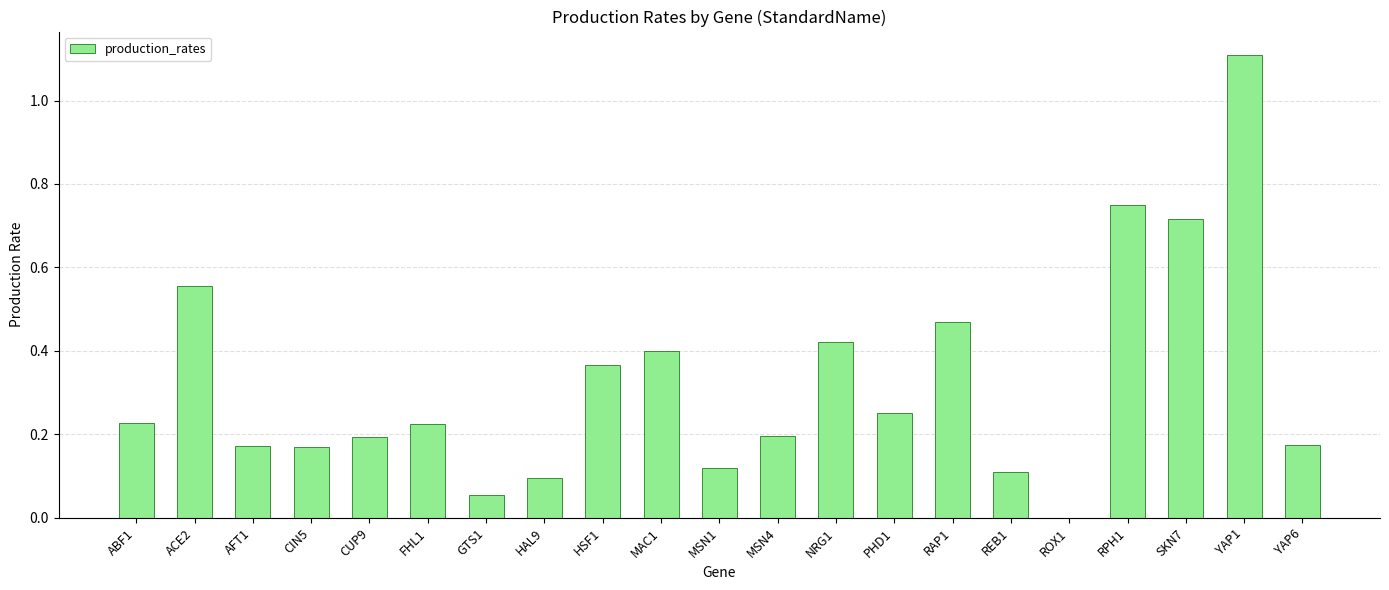

True or false: the data shows 0.2 at CIN5.

True